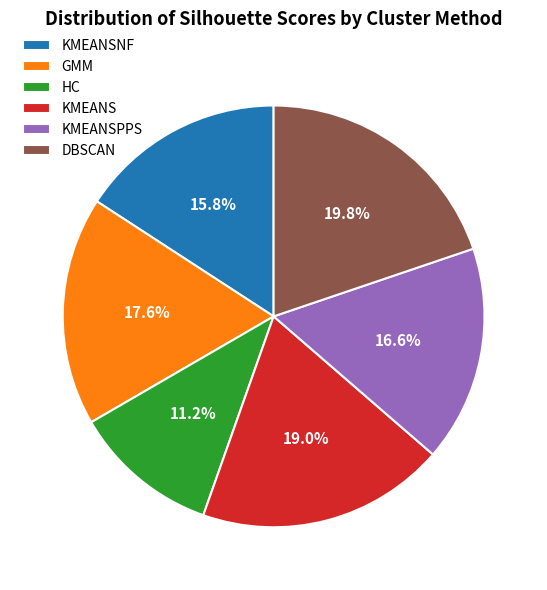

Combined, what portion of the pie is KMEANS and GMM?

36.6%